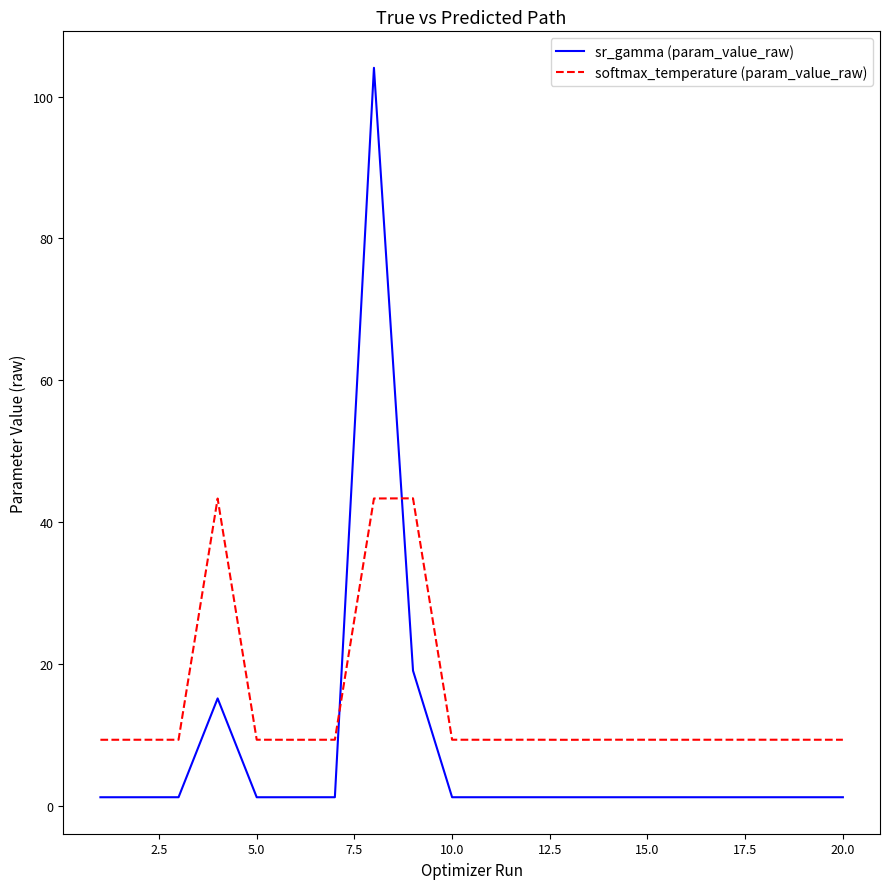

Which series has the largest total across all categories?

softmax_temperature (param_value_raw)